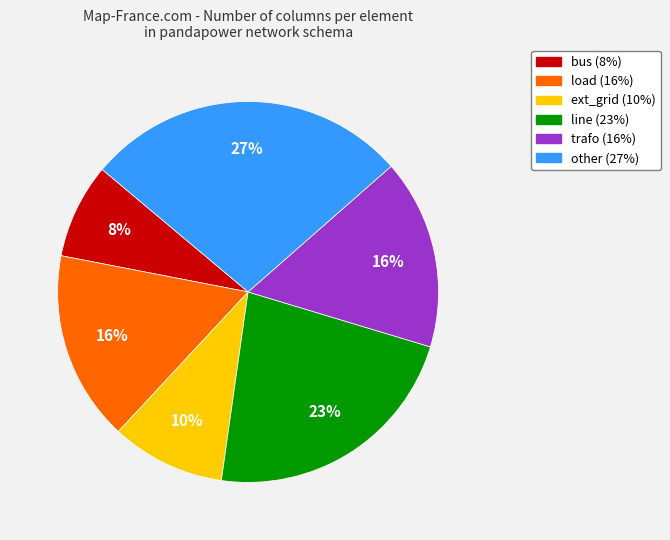

Count the number of slices in the pie.

6